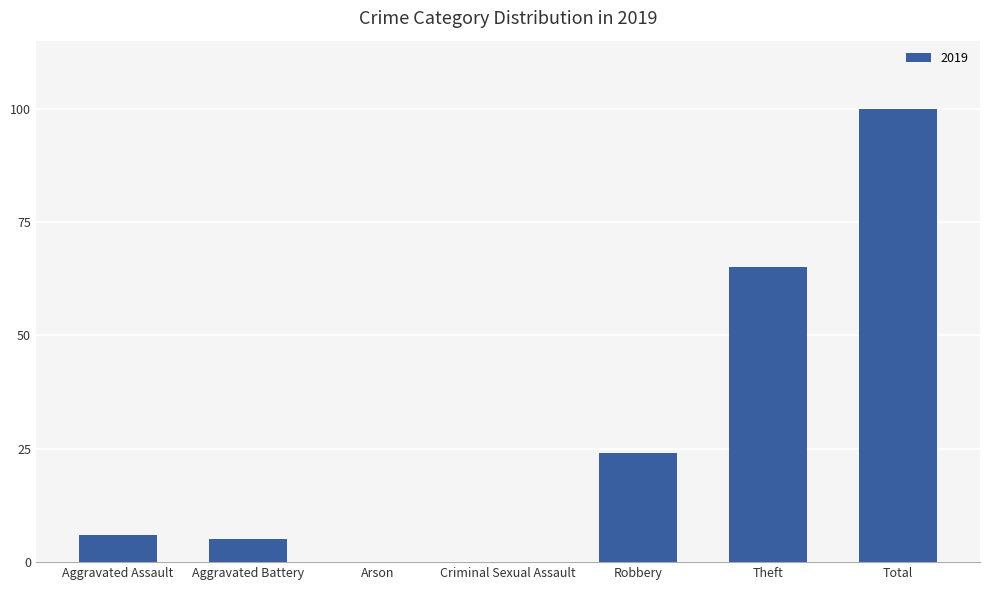

What is the change in value from Aggravated Battery to Robbery?

+19